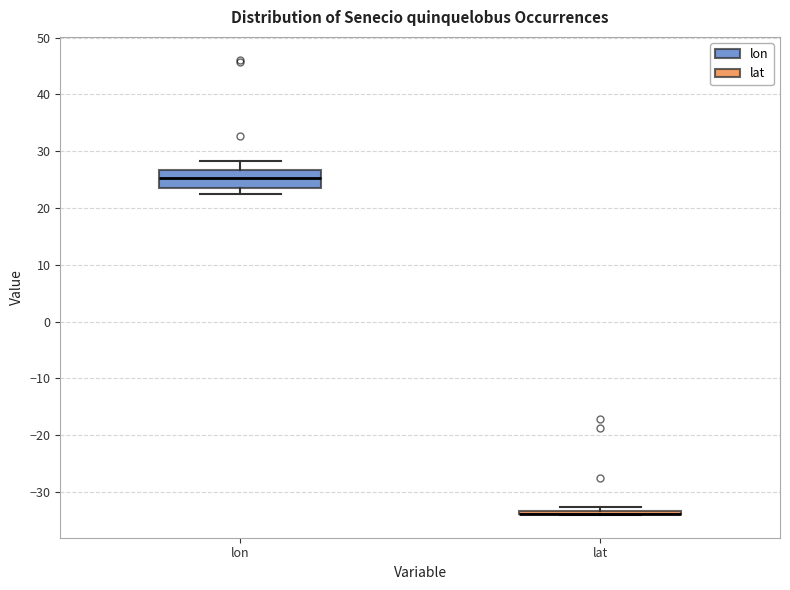

Comparing the boxes themselves (not the whiskers), which one is the tallest?

lon